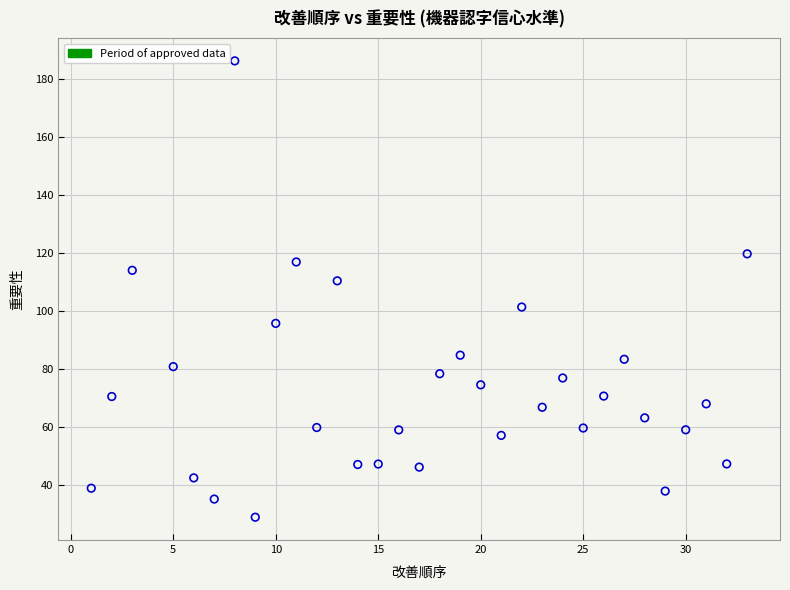

What is the range of Y values (max minus min)?

157.3